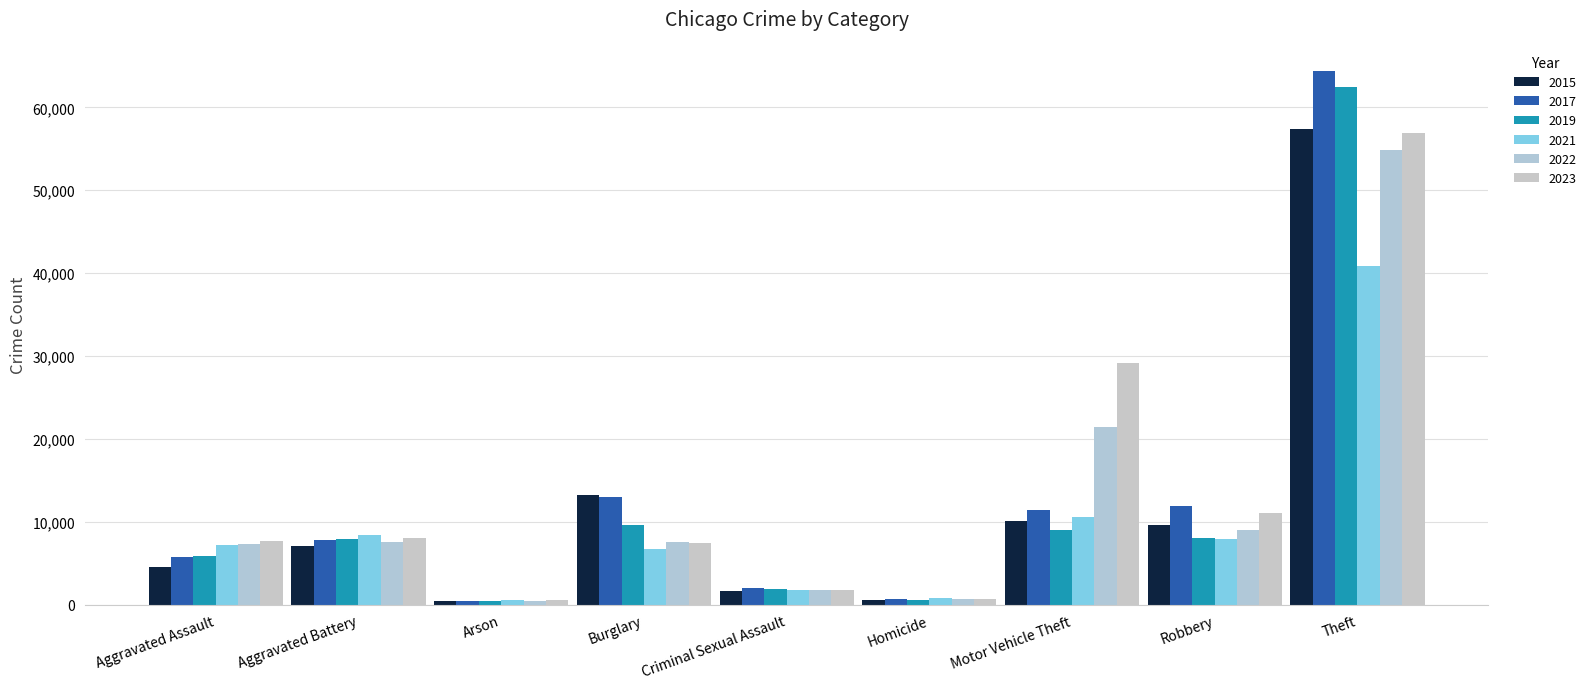

Count the number of data series in this chart.

6